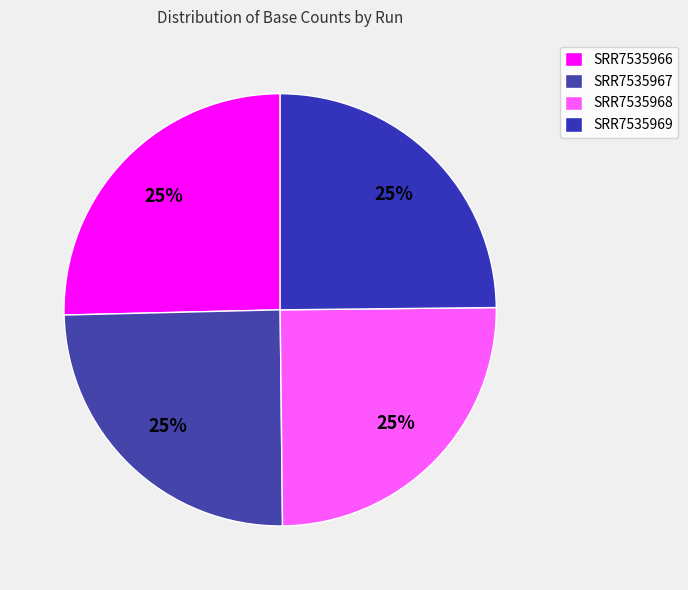

What is the ratio of the value at SRR7535966 to the value at SRR7535969?

1.0